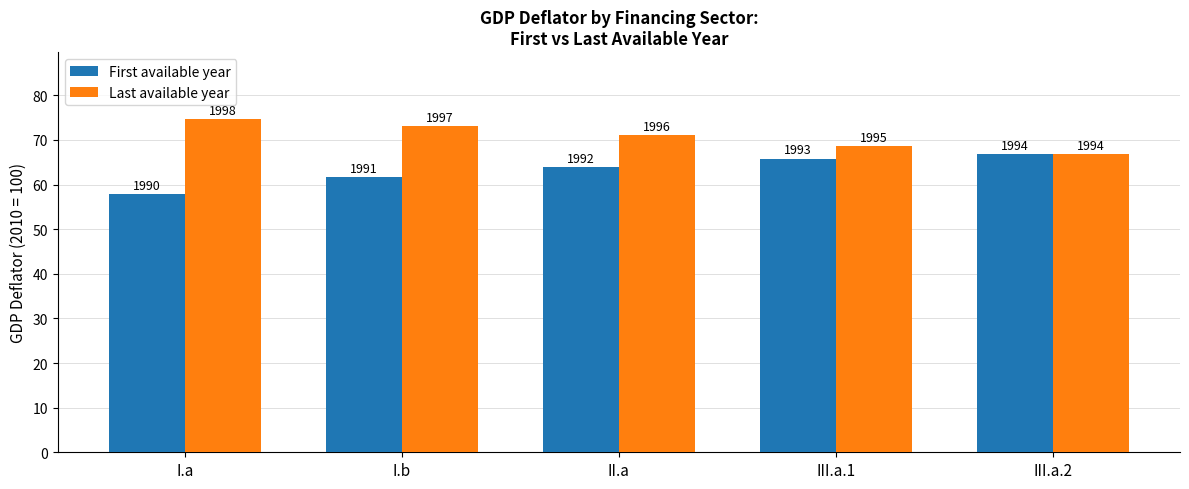

What is the total value across all series at II.a?

135.1